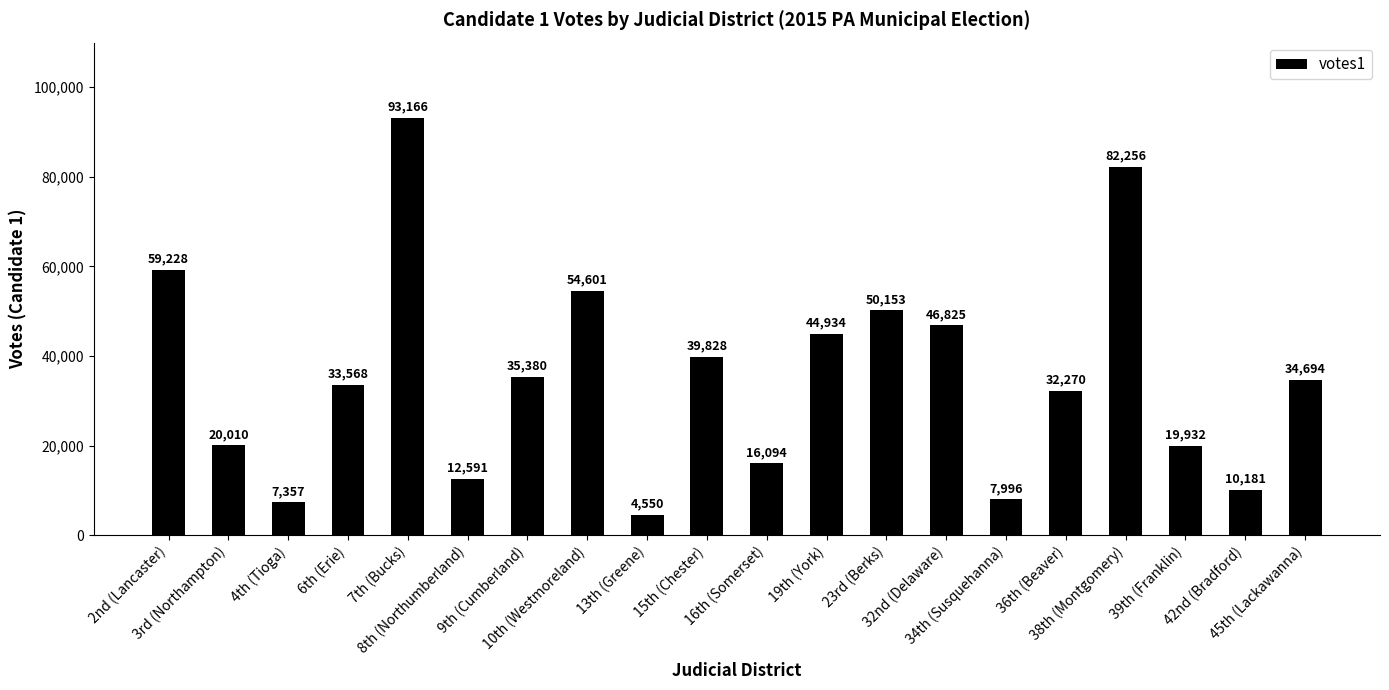

Reading left to right, list all the values displayed in this chart.

2nd (Lancaster)=59228	3rd (Northampton)=20010	4th (Tioga)=7357	6th (Erie)=33568	7th (Bucks)=93166	8th (Northumberland)=12591	9th (Cumberland)=35380	10th (Westmoreland)=54601	13th (Greene)=4550	15th (Chester)=39828	16th (Somerset)=16094	19th (York)=44934	23rd (Berks)=50153	32nd (Delaware)=46825	34th (Susquehanna)=7996	36th (Beaver)=32270	38th (Montgomery)=82256	39th (Franklin)=19932	42nd (Bradford)=10181	45th (Lackawanna)=34694